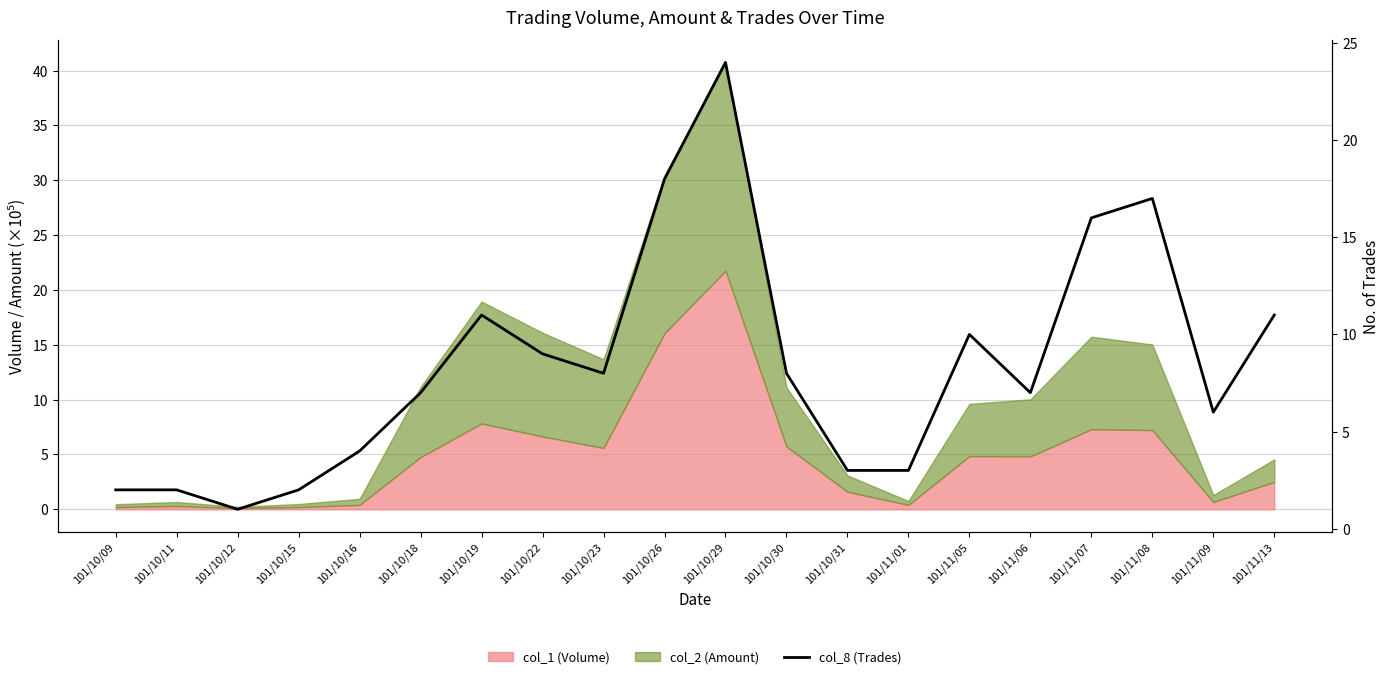

What is the label of the 1st point from the left?

101/10/09